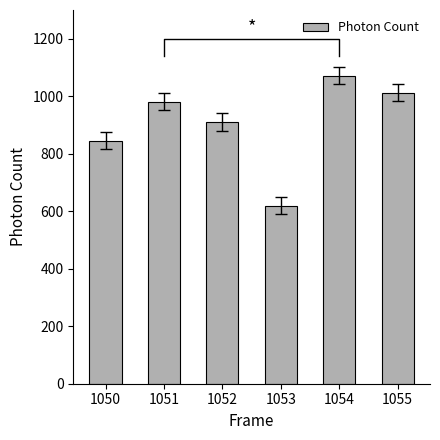

Which label corresponds to the largest value in the chart?

1054